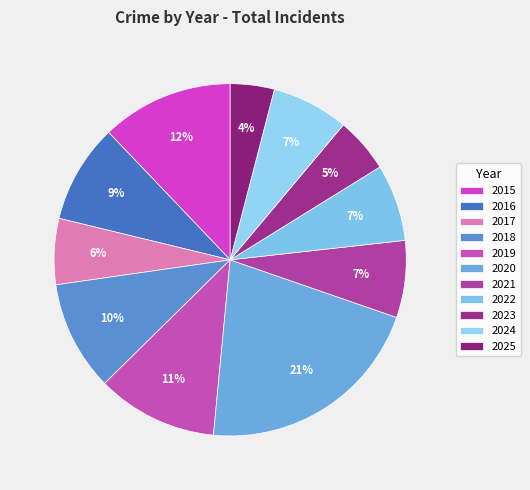

To the nearest percent, what percentage of the pie is 2022?

7%